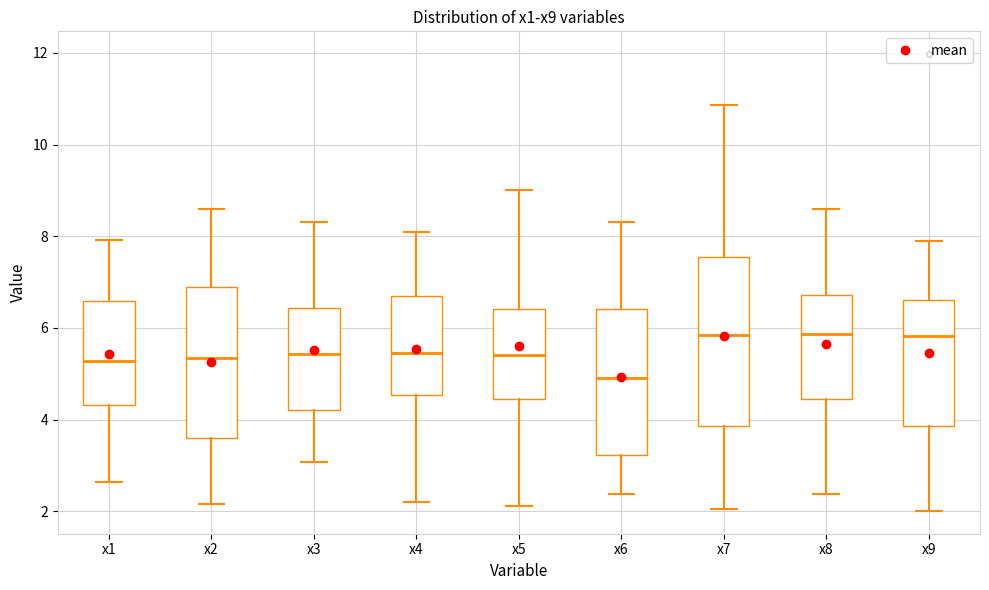

Reading left to right, read every box against the y-axis: the position of its median line, the range the box covers, and the ends of its whiskers. The values are not printed on the chart, so give them approximately, as read against the axis.

x1: median 5.2, box 4.4 to 6.6, whiskers 2.6 to 8.0
x2: median 5.4, box 3.6 to 6.8, whiskers 2.2 to 8.6
x3: median 5.4, box 4.2 to 6.4, whiskers 3.0 to 8.4
x4: median 5.4, box 4.6 to 6.8, whiskers 2.2 to 8.2
x5: median 5.4, box 4.4 to 6.4, whiskers 2.2 to 9.0
x6: median 5.0, box 3.2 to 6.4, whiskers 2.4 to 8.4
x7: median 5.8, box 3.8 to 7.6, whiskers 2.0 to 10.8
x8: median 5.8, box 4.4 to 6.8, whiskers 2.4 to 8.6
x9: median 5.8, box 3.8 to 6.6, whiskers 2.0 to 7.8